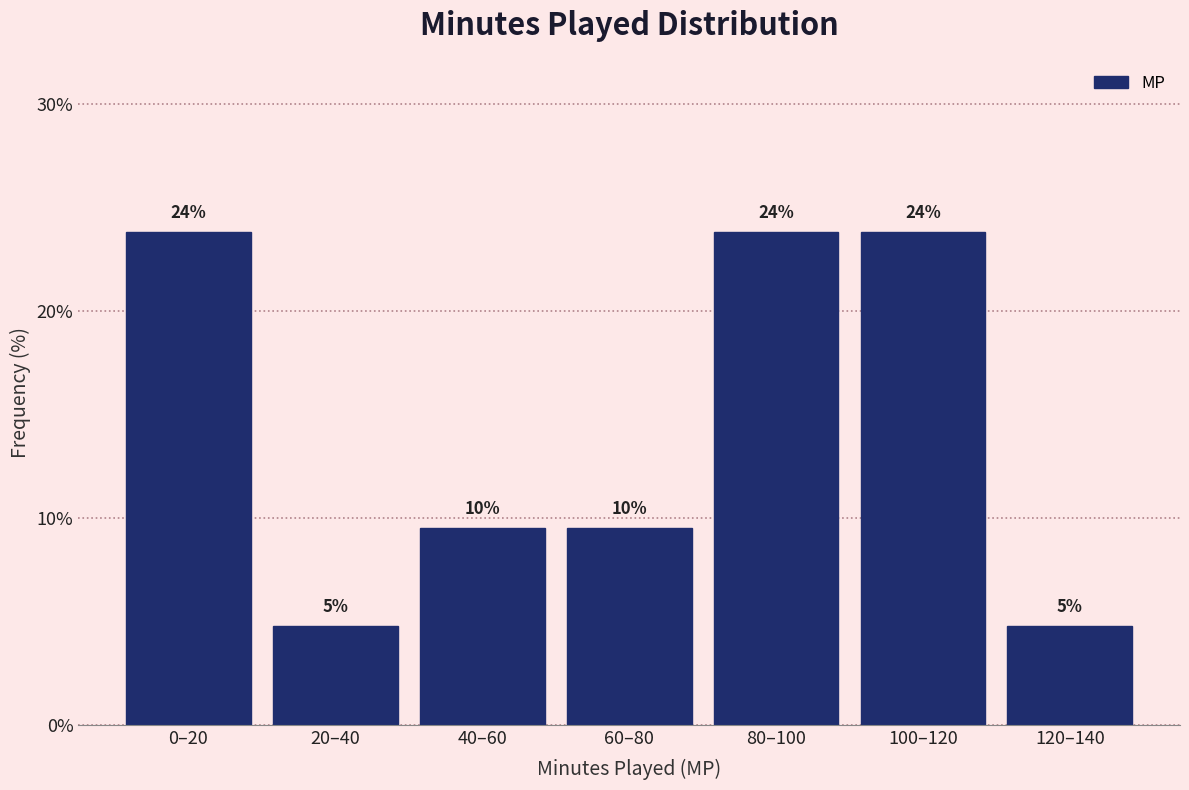

How many bars are there in total?

7